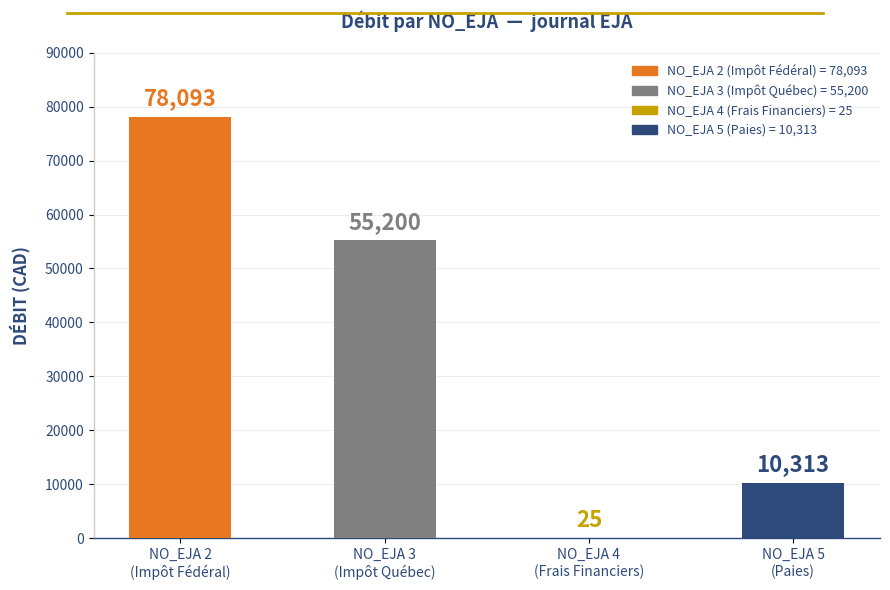

What position from the right is NO_EJA 4
(Frais Financiers)?

2